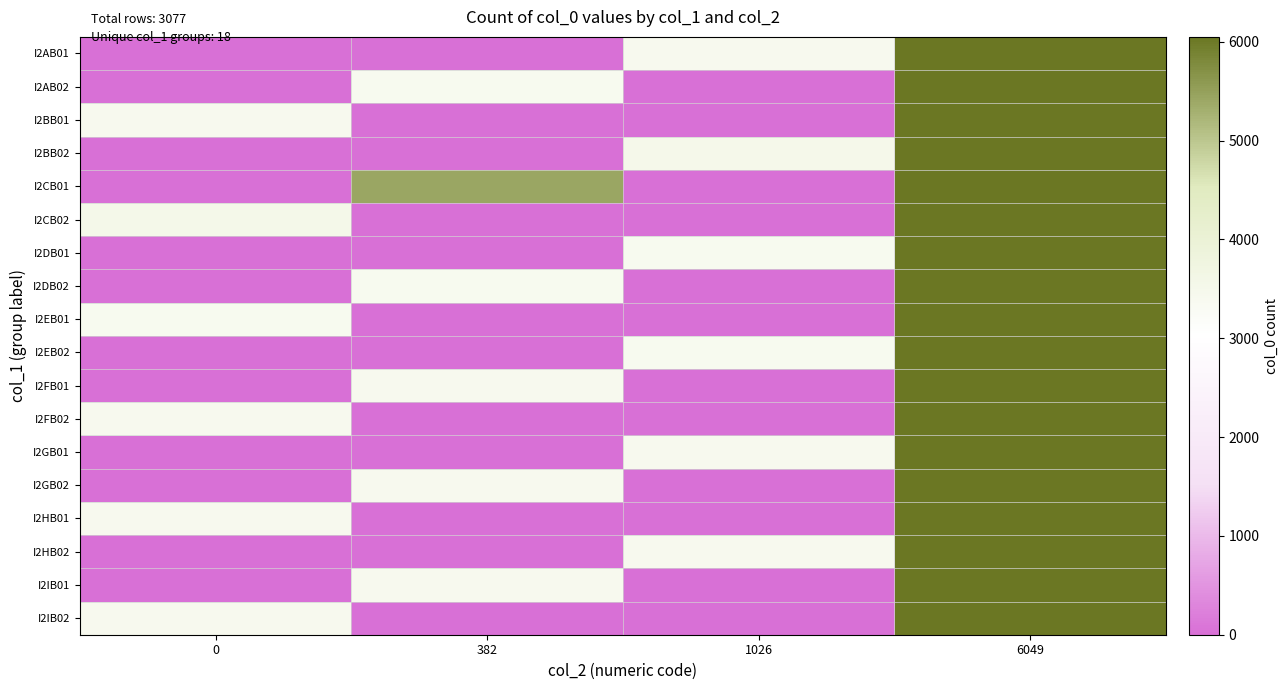

Reading left to right, what are all the values shown in this chart?

I2AB01: 0=0	382=0	1026=3415	6049=6049
I2AB02: 0=0	382=3398	1026=0	6049=6049
I2BB01: 0=3415	382=0	1026=0	6049=6050
I2BB02: 0=0	382=0	1026=3519	6049=6049
I2CB01: 0=0	382=5424	1026=0	6049=6049
I2CB02: 0=3542	382=0	1026=0	6049=6049
I2DB01: 0=0	382=0	1026=3400	6049=6049
I2DB02: 0=0	382=3401	1026=0	6049=6049
I2EB01: 0=3402	382=0	1026=0	6049=6049
I2EB02: 0=0	382=0	1026=3403	6049=6049
I2FB01: 0=0	382=3404	1026=0	6049=6049
I2FB02: 0=3405	382=0	1026=0	6049=6049
I2GB01: 0=0	382=0	1026=3409	6049=6049
I2GB02: 0=0	382=3410	1026=0	6049=6049
I2HB01: 0=3411	382=0	1026=0	6049=6049
I2HB02: 0=0	382=0	1026=3412	6049=6049
I2IB01: 0=0	382=3413	1026=0	6049=6049
I2IB02: 0=3414	382=0	1026=0	6049=6049